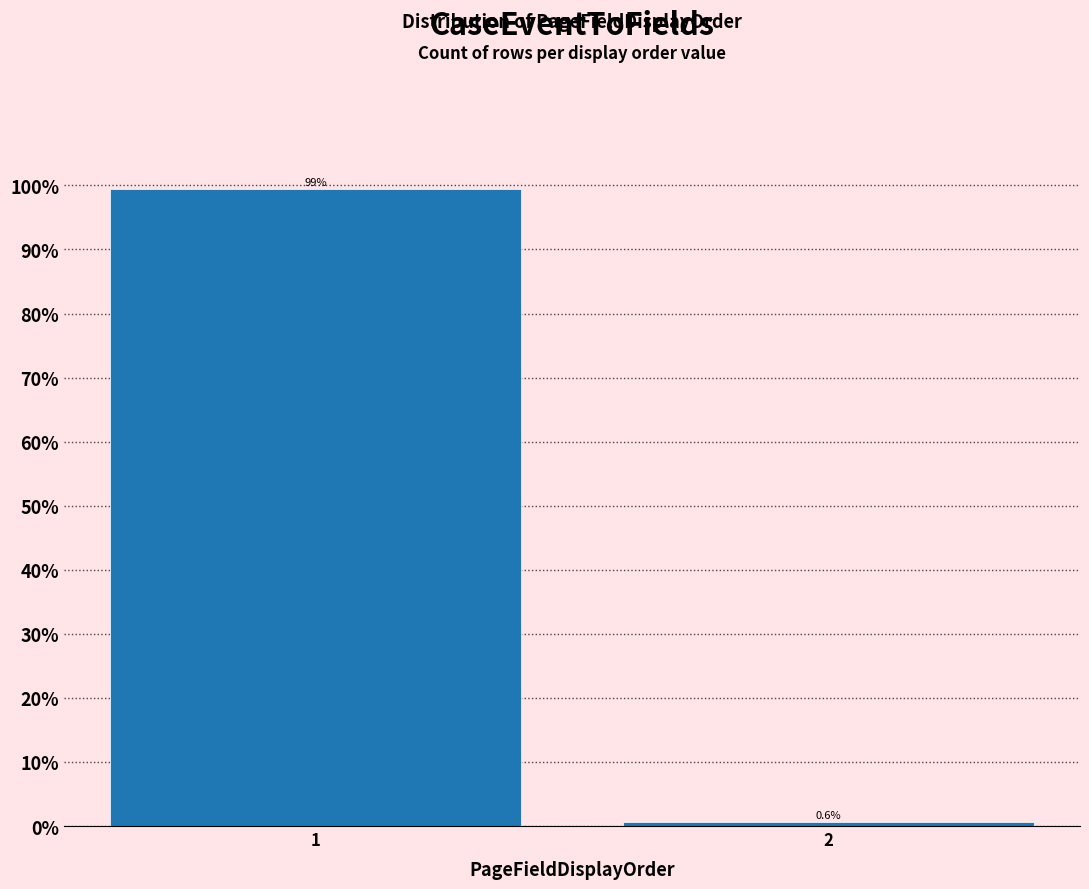

Reading left to right, transcribe all the data shown in this chart.

99.4	0.6